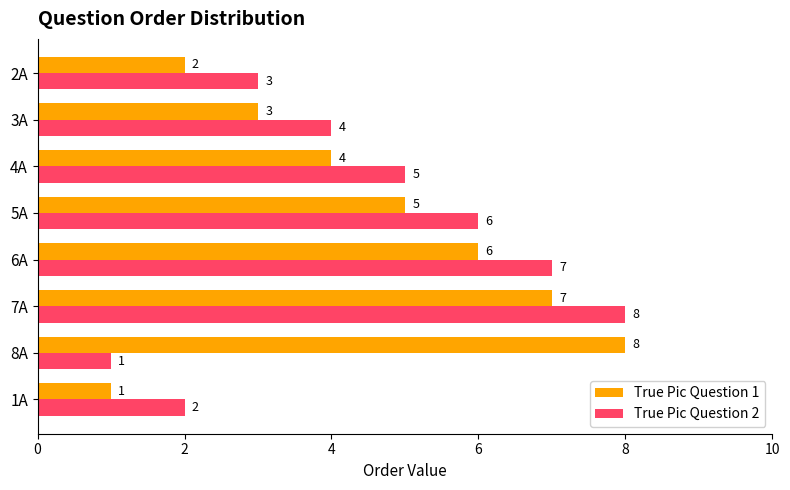

At which category is the sum across all series the highest?

7A